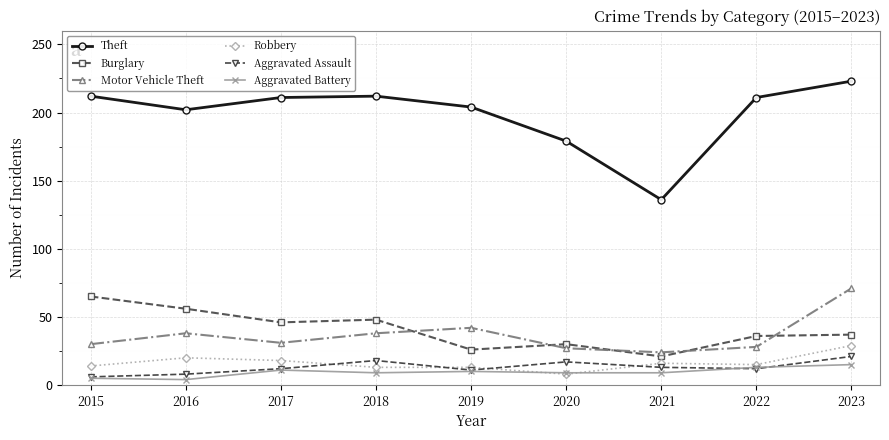

In Theft, how many points are higher than both neighbors (excluding endpoints)?

1